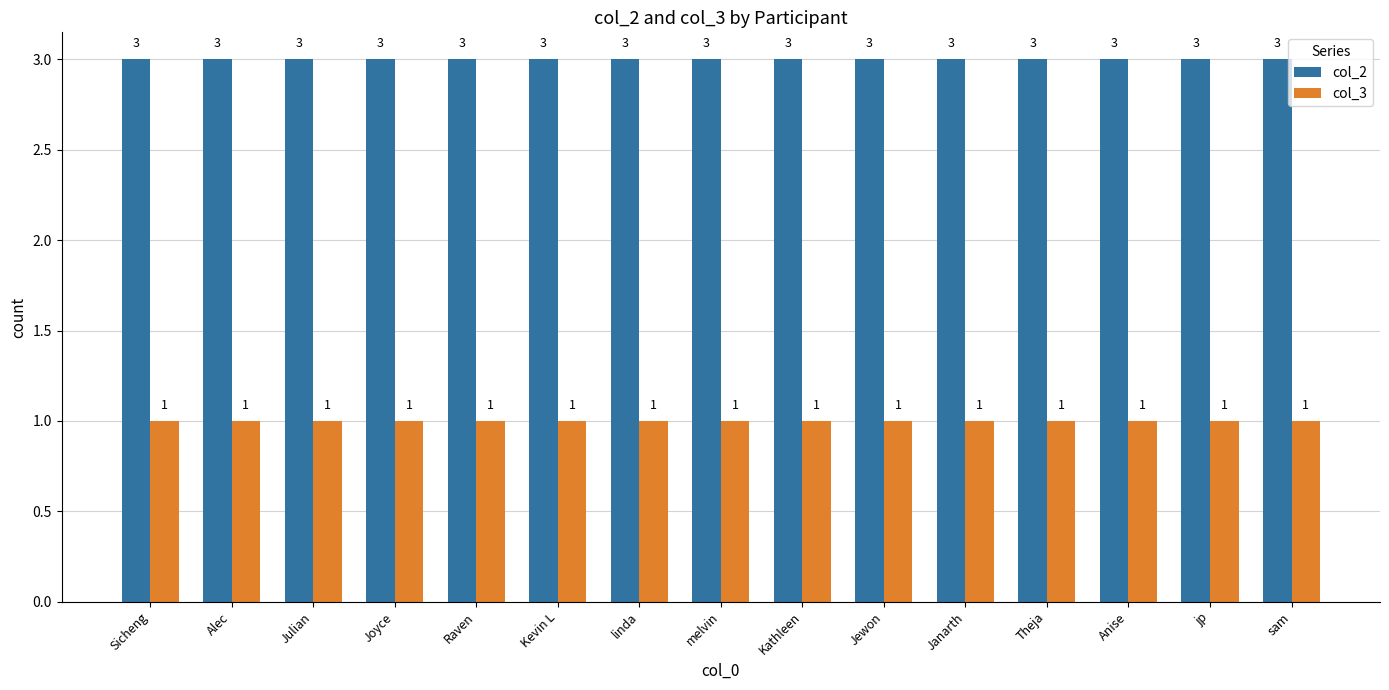

Read the col_2 value at Raven.

3